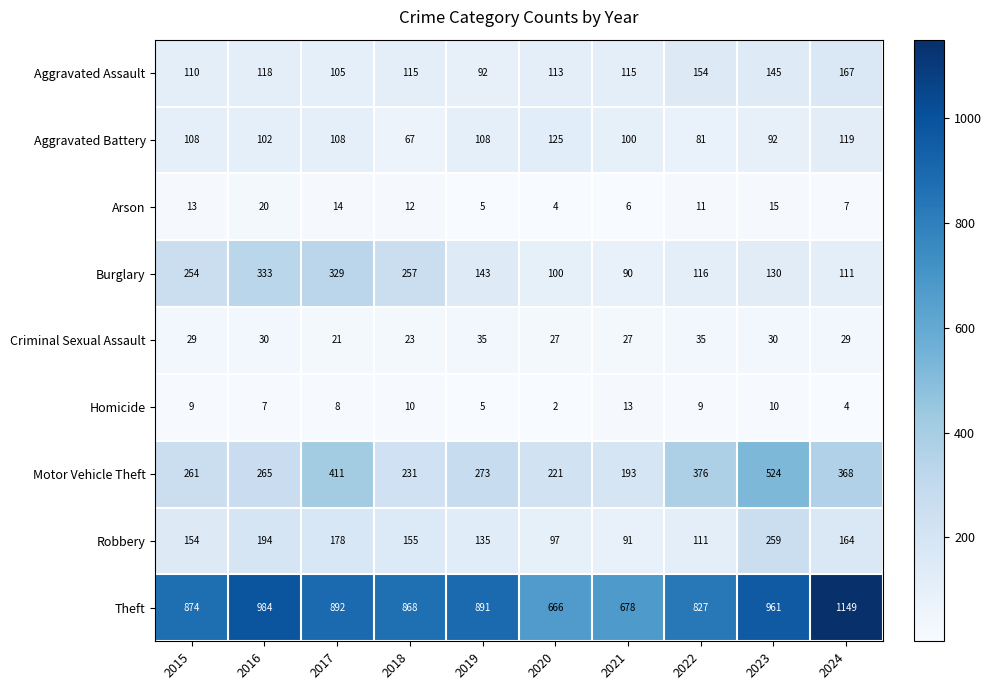

What is the difference between the maximum and minimum values in the Motor Vehicle Theft series?

331